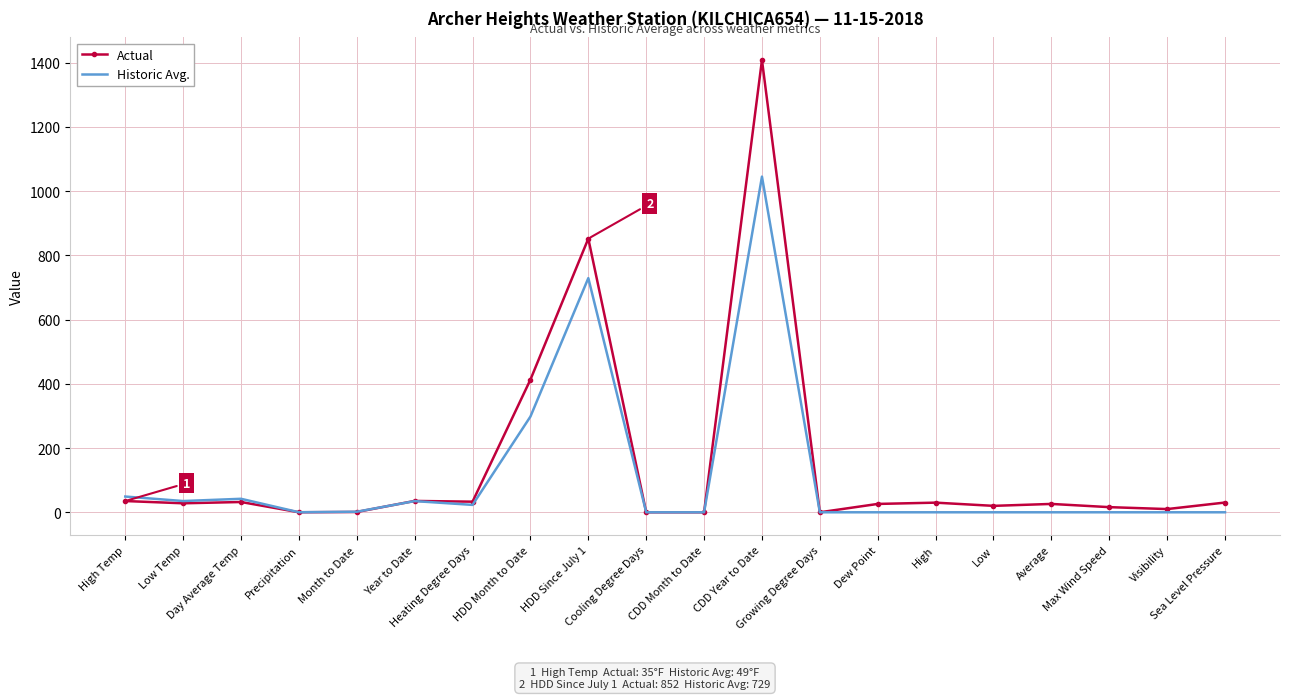

What is the maximum value shown in the chart?

1408.0